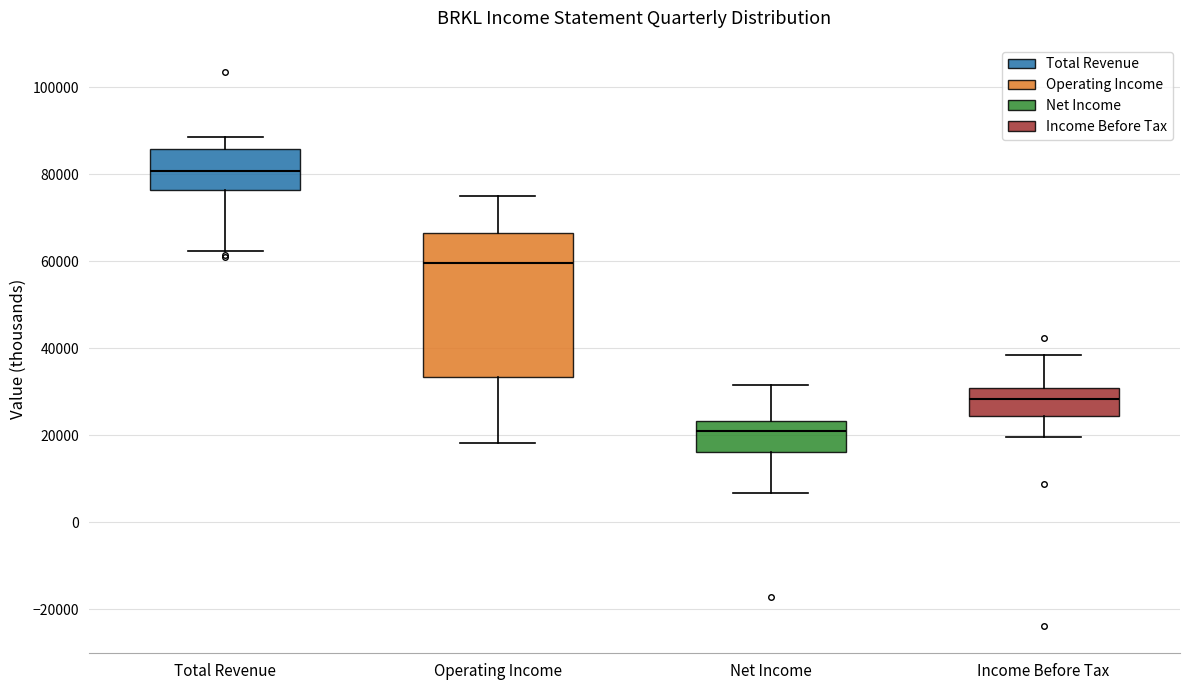

Which box is the tallest, from its lower edge to its upper edge?

Operating Income